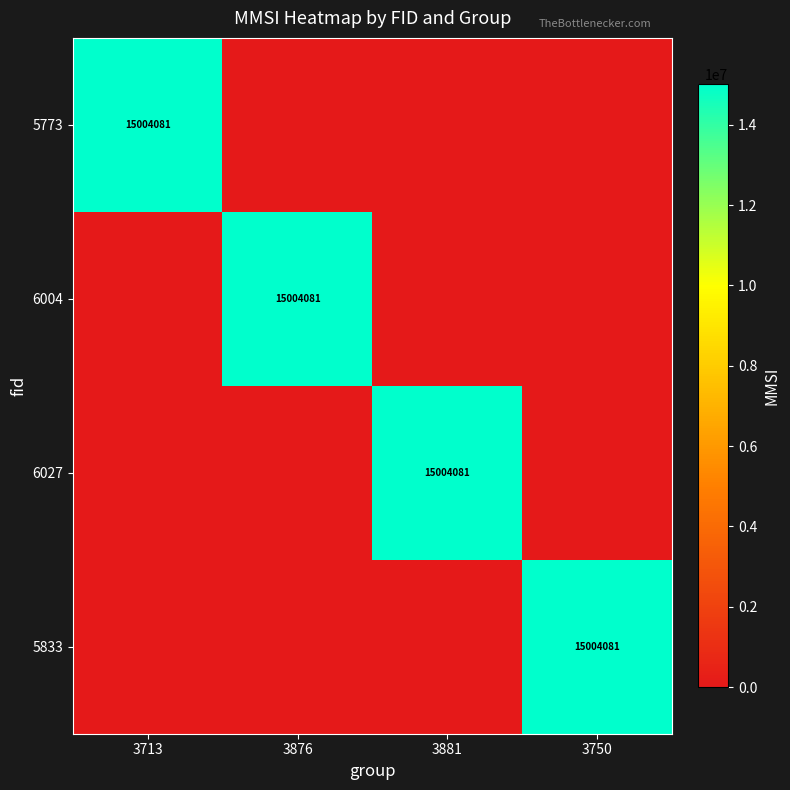

Is it true that 6027 equals 22421927 at 3881?

False